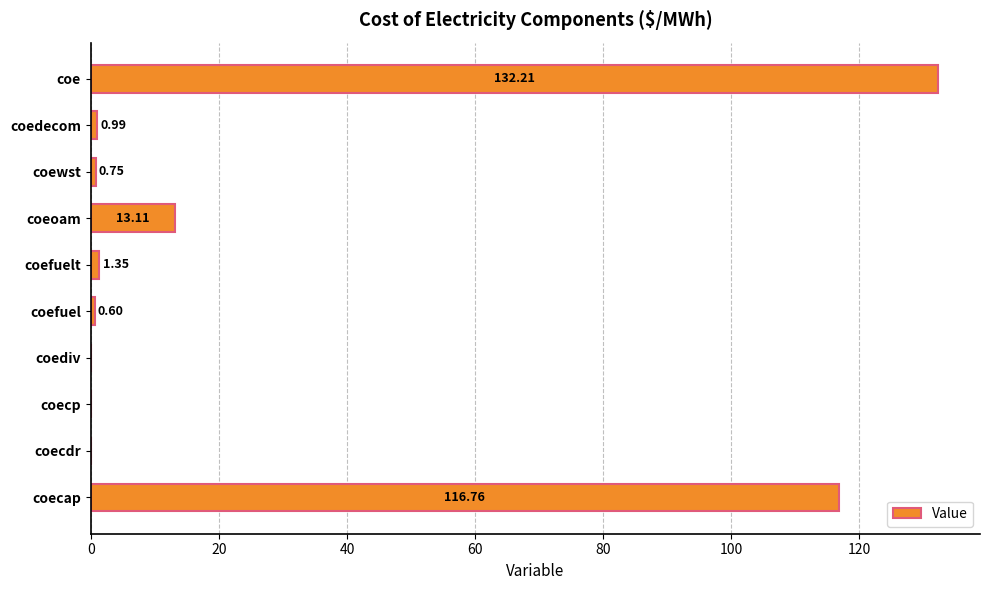

What is the sum of all values?

265.8